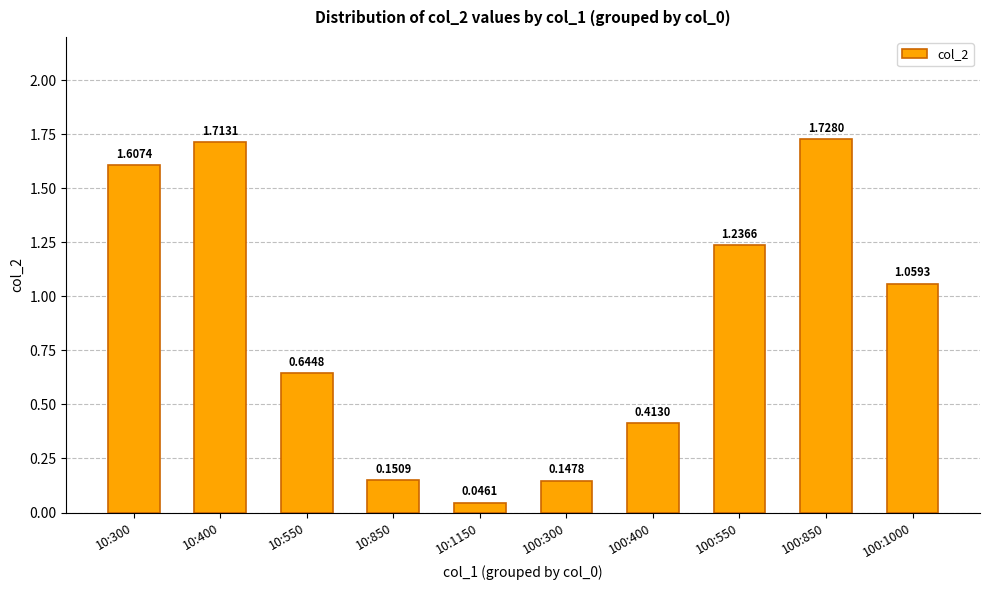

Are the bars horizontal?

No